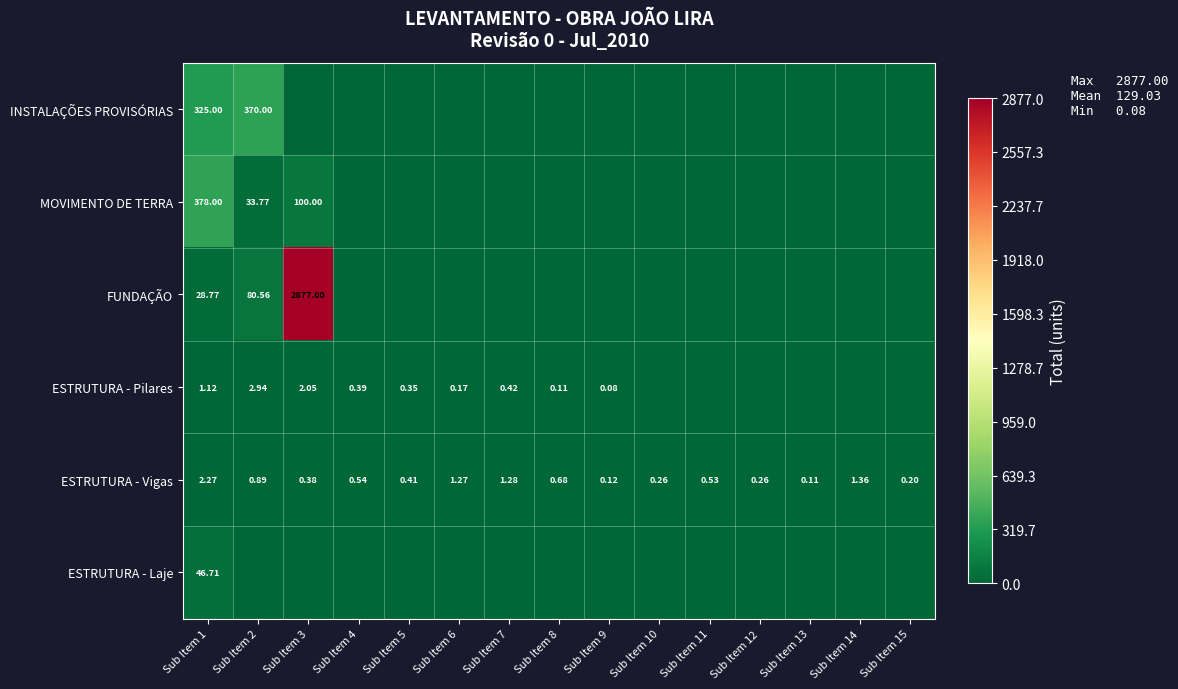

What is the difference between the maximum and minimum values in the ESTRUTURA - Vigas series?

2.2